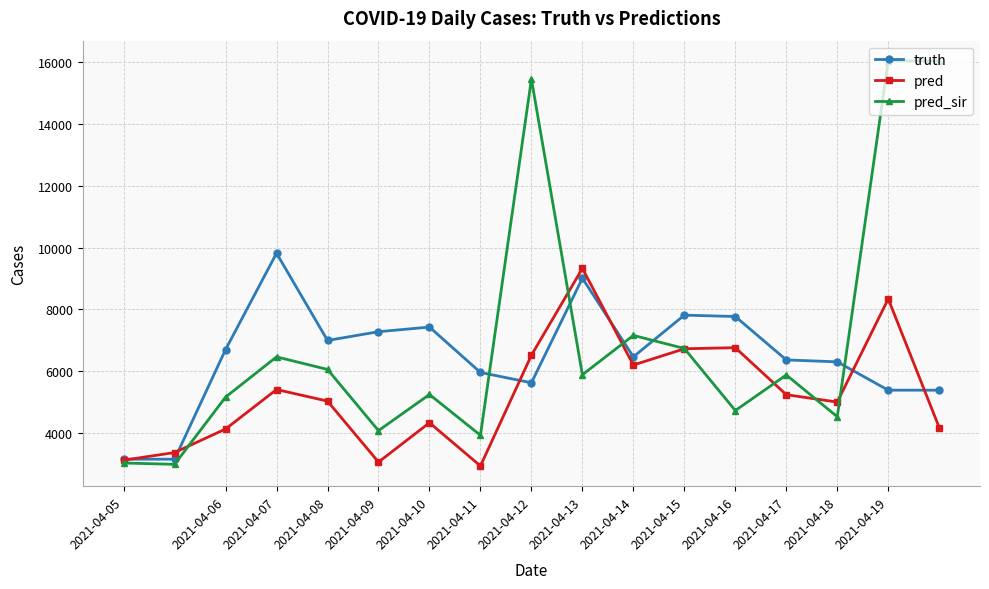

Which series has the largest range (max minus min)?

pred_sir